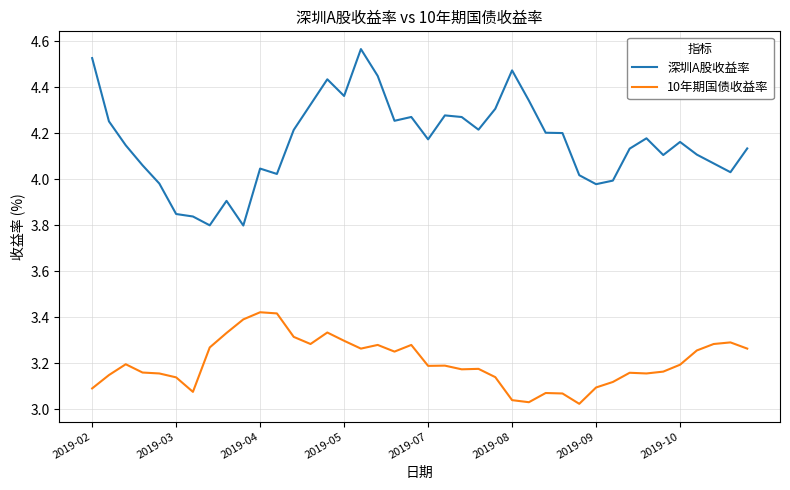

True or false: 深圳A股收益率 and 10年期国债收益率 intersect in this chart.

False